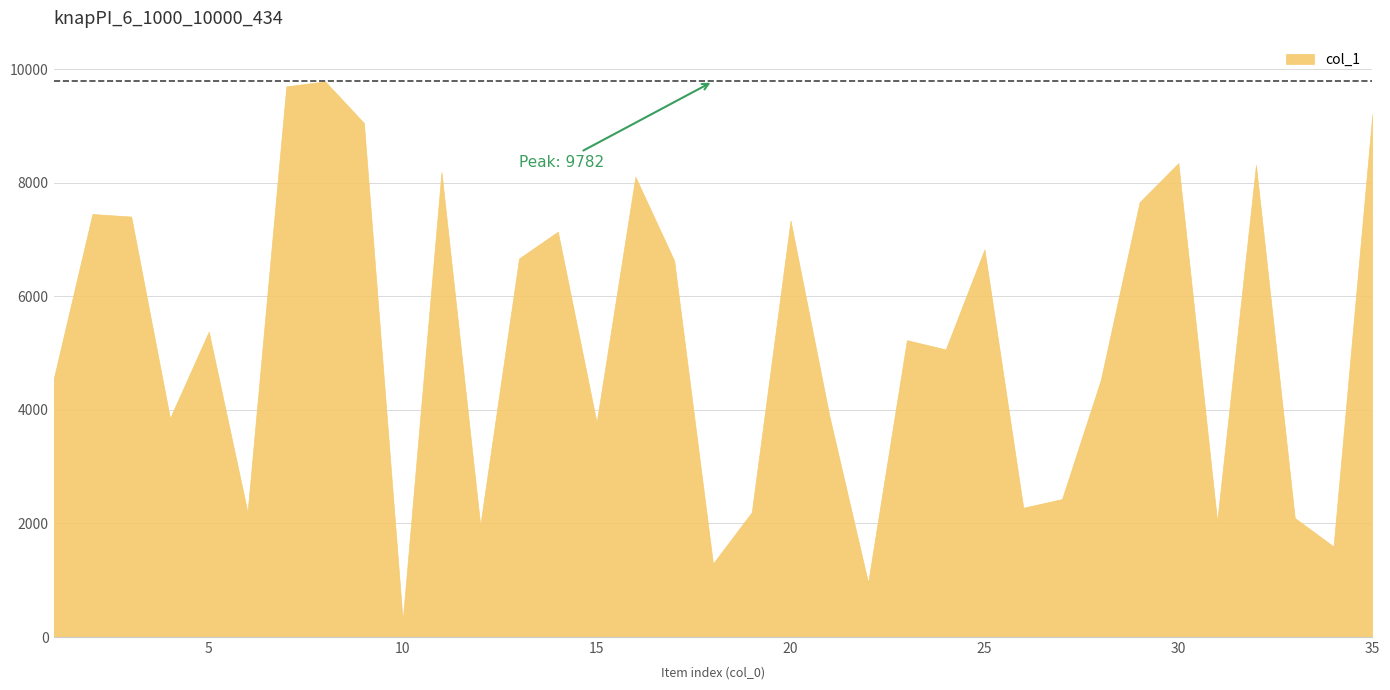

Between 31 and 22, which is larger?

31